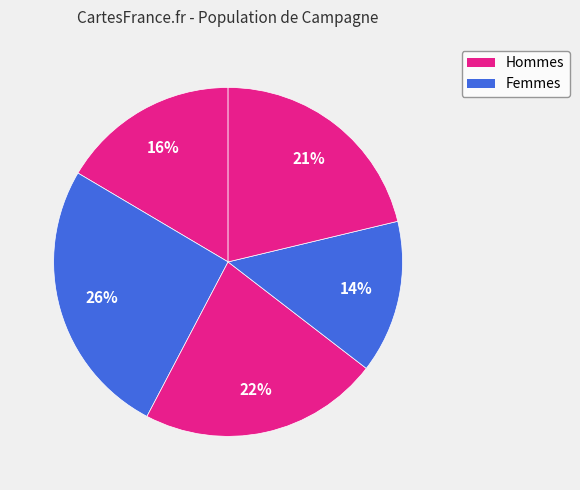

How many segments does this pie chart have?

5